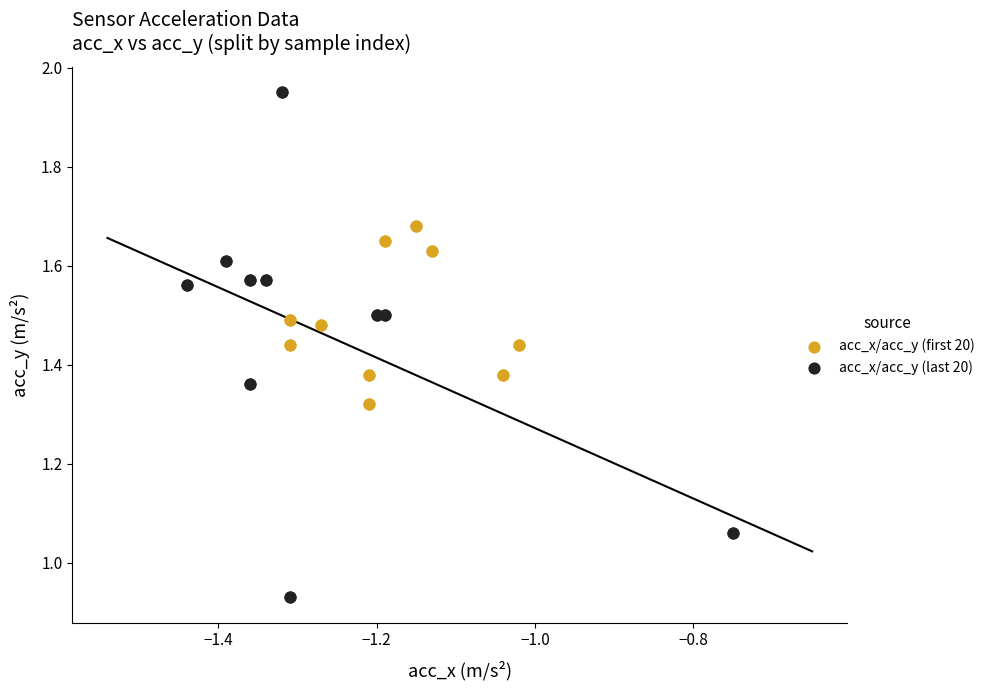

Which series has the widest spread of Y values?

acc_x/acc_y (last 20)